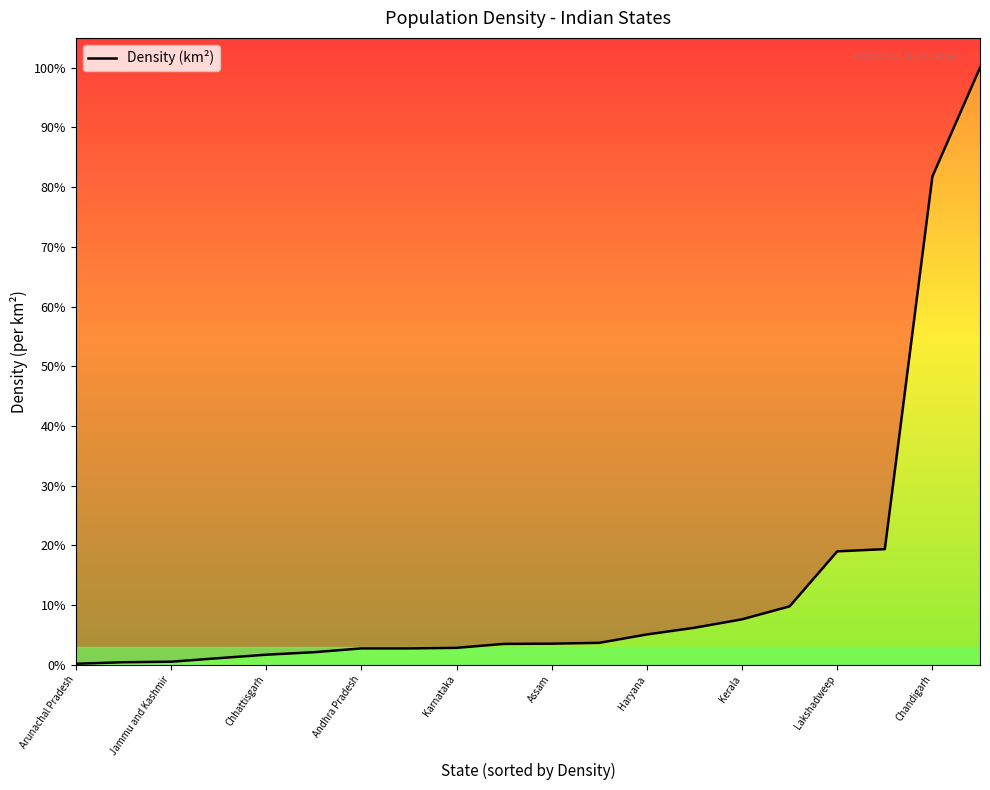

Rank the categories by value from lowest to highest.

Arunachal Pradesh, Jammu and Kashmir, Chhattisgarh, Andhra Pradesh, Karnataka, Assam, Haryana, Kerala, Lakshadweep, Chandigarh, 10, 11, 12, 13, 14, 15, 16, 17, 18, 19